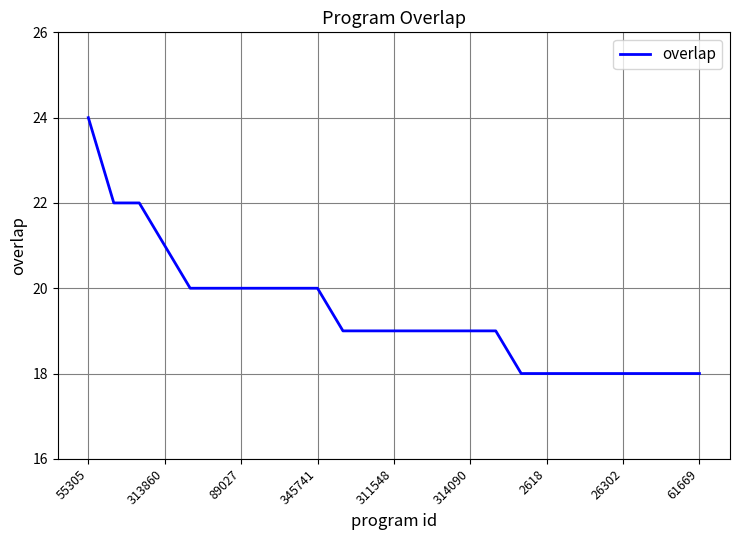

Reading right to left, extract all data points from this chart.

18	18	18	18	18	18	18	18	19	19	19	19	19	19	19	20	20	20	20	20	20	21	22	22	24